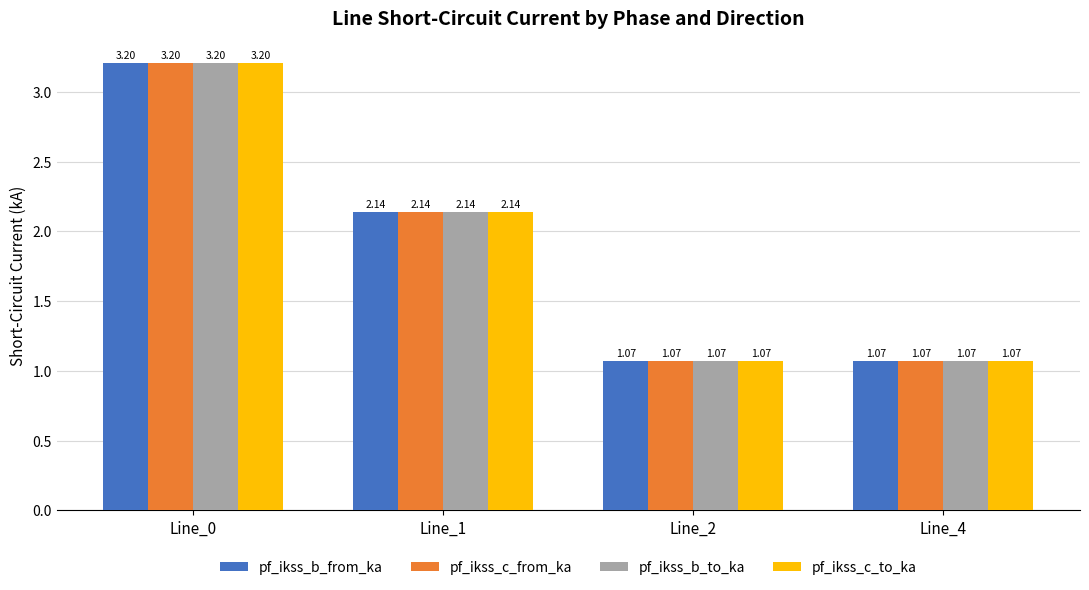

The pf_ikss_c_to_ka series shows 1.8 at Line_2. True or false?

False